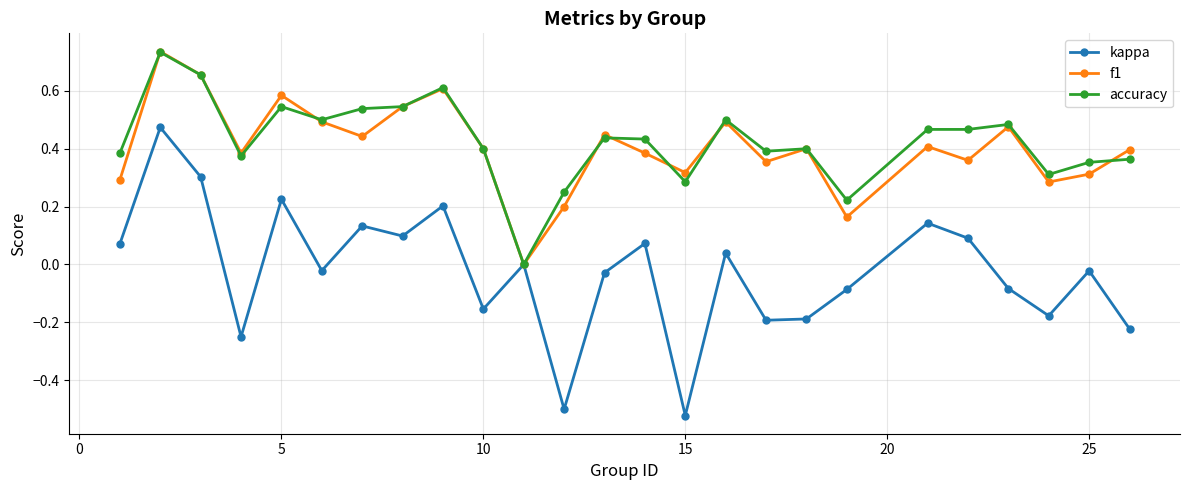

How many interior local peaks does the kappa series have?

9